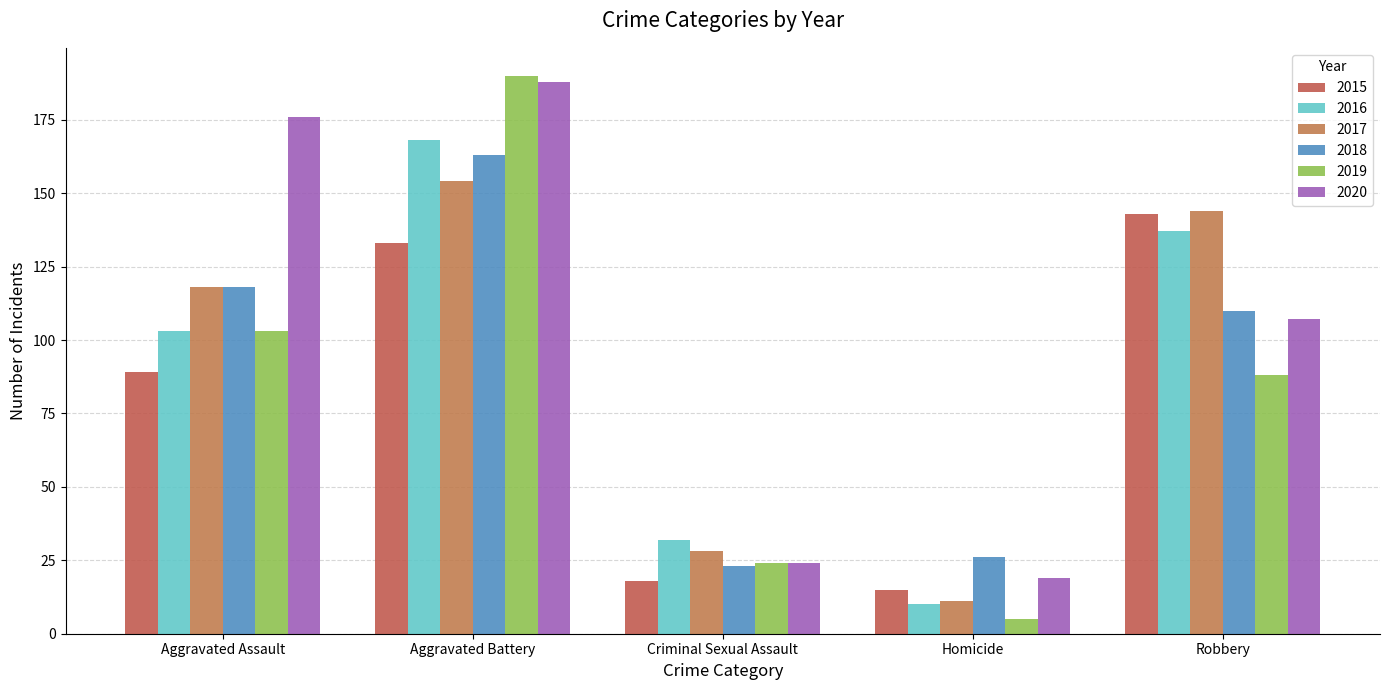

What are all the series names shown in the legend?

2015, 2016, 2017, 2018, 2019, 2020